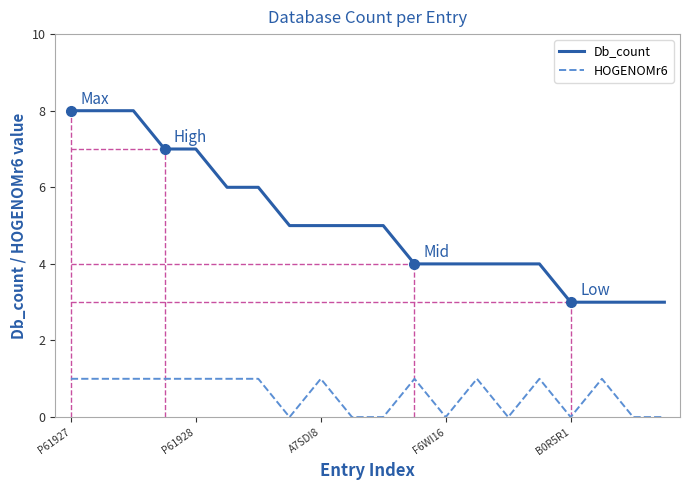

Rank the series by their average value, from lowest to highest.

HOGENOMr6, Db_count